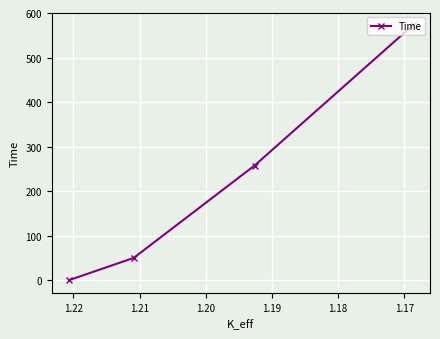

True or false: the data has more than 0 interior local peaks.

False